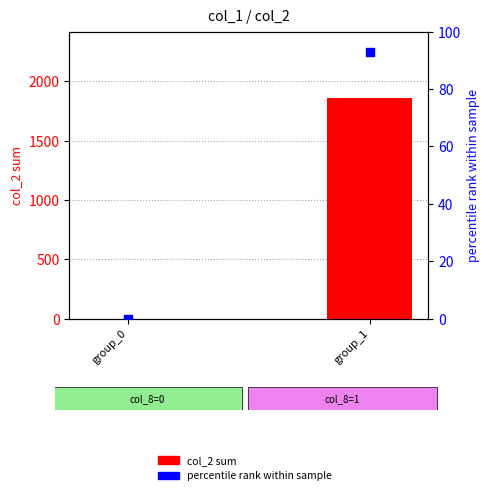

What is the total value across all series at group_1?

1953